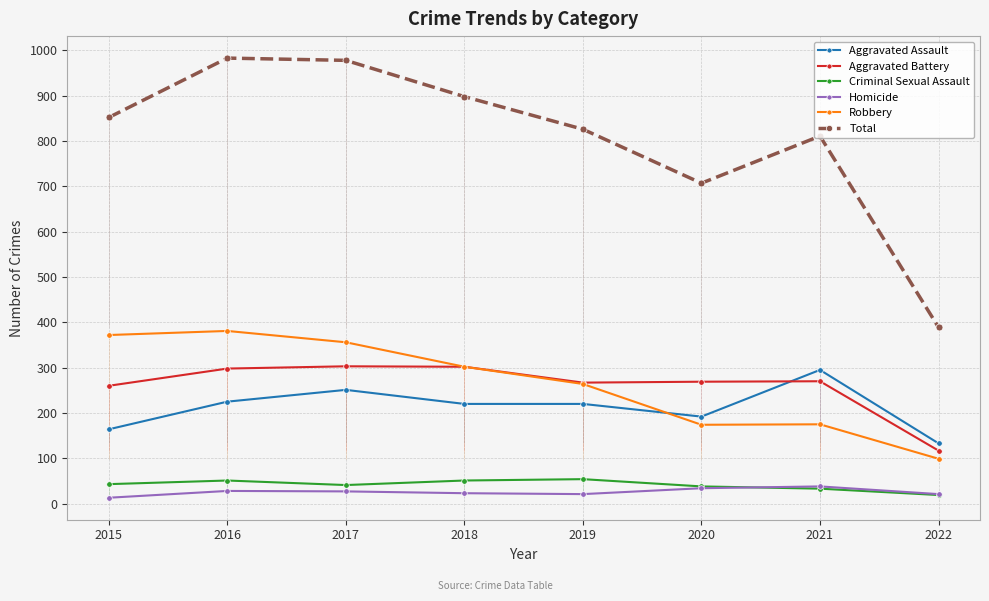

What is the difference between the highest and lowest values at 2021?

778